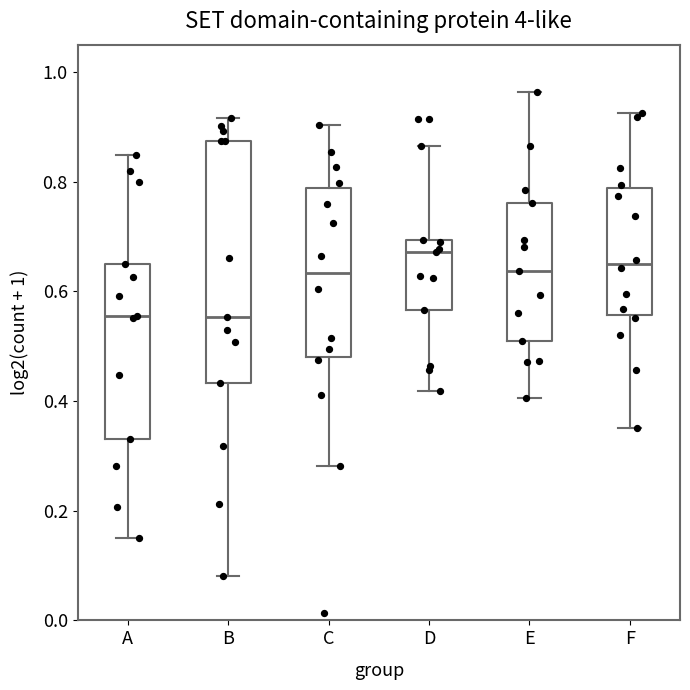

Which box is the tallest, from its lower edge to its upper edge?

B